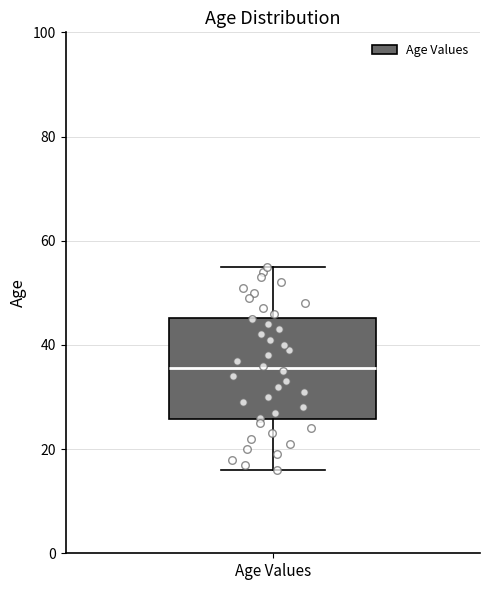

Transcribe this box plot: give where the median line is, the range the box spans, and where the two whiskers end, as read against the y-axis. The values are not printed on the chart, so give them approximately, as read against the axis.

median 36, box 26 to 46, whiskers 16 to 56